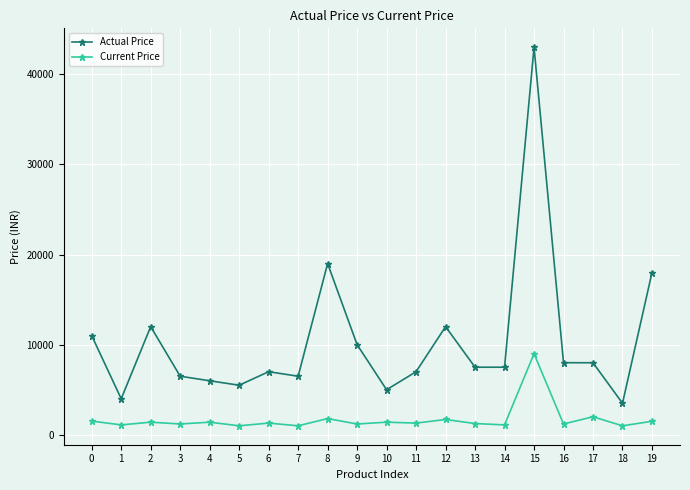

At which category is the sum across all series the highest?

15